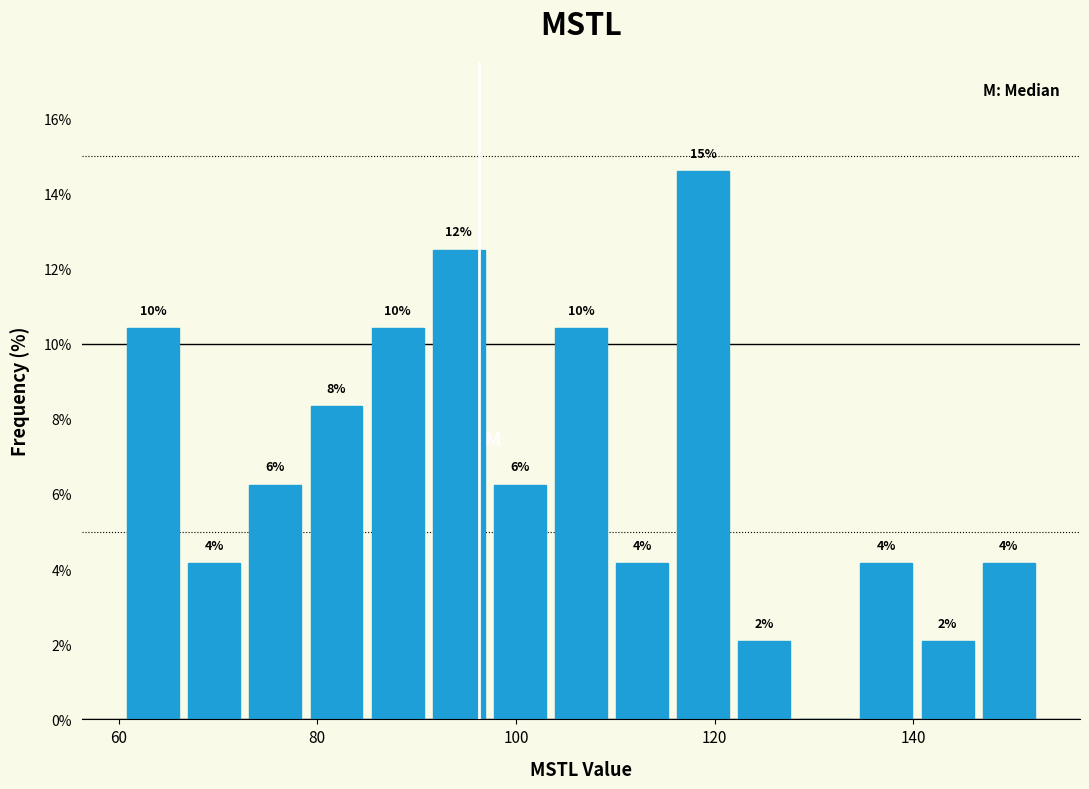

Read against the x-axis, roughly where is the centre of the tallest bar?

118